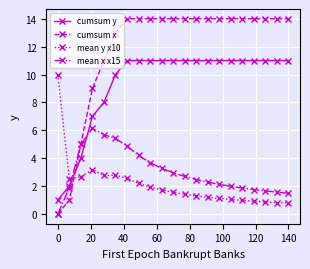

How many data points does each series have?

21